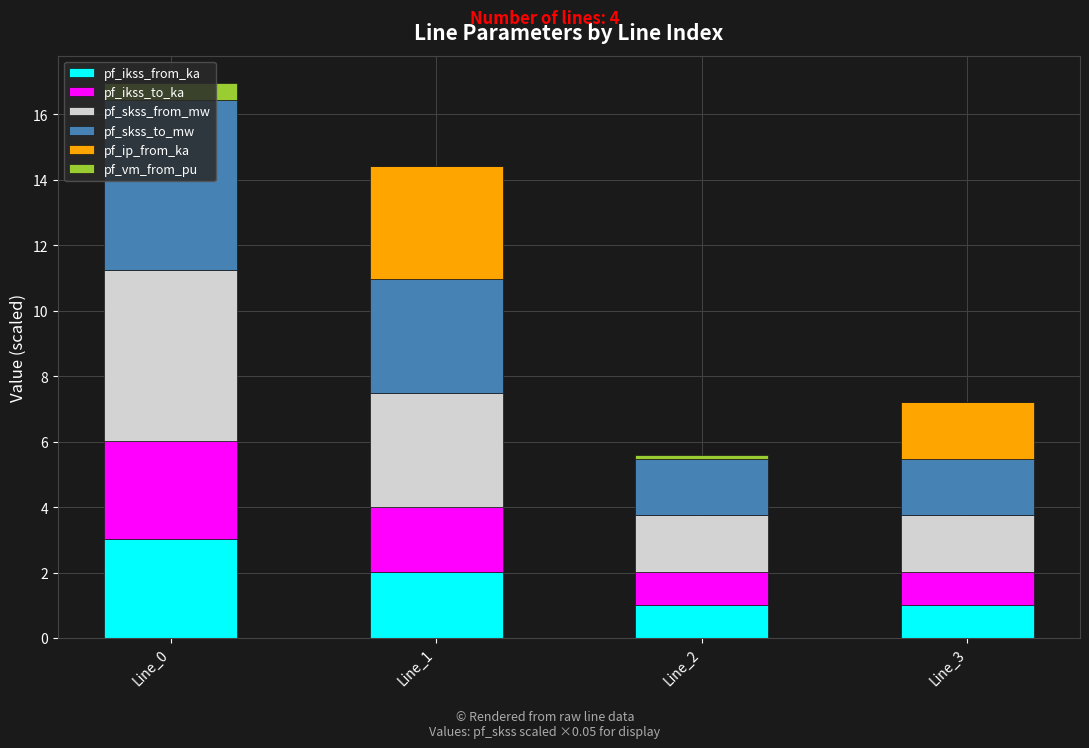

What is the total value across all series at Line_2?

5.6